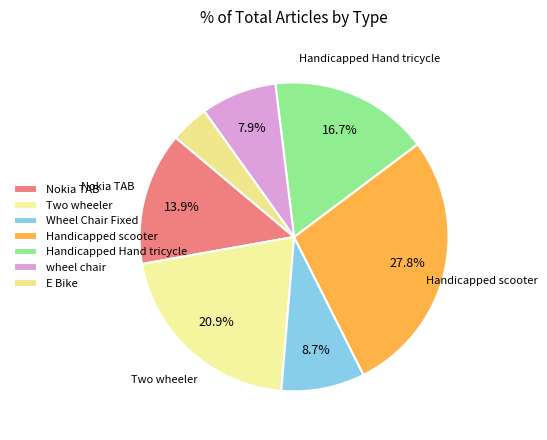

Rank the categories by value from lowest to highest.

E Bike, wheel chair, Wheel Chair Fixed, Nokia TAB, Handicapped Hand tricycle, Two wheeler, Handicapped scooter